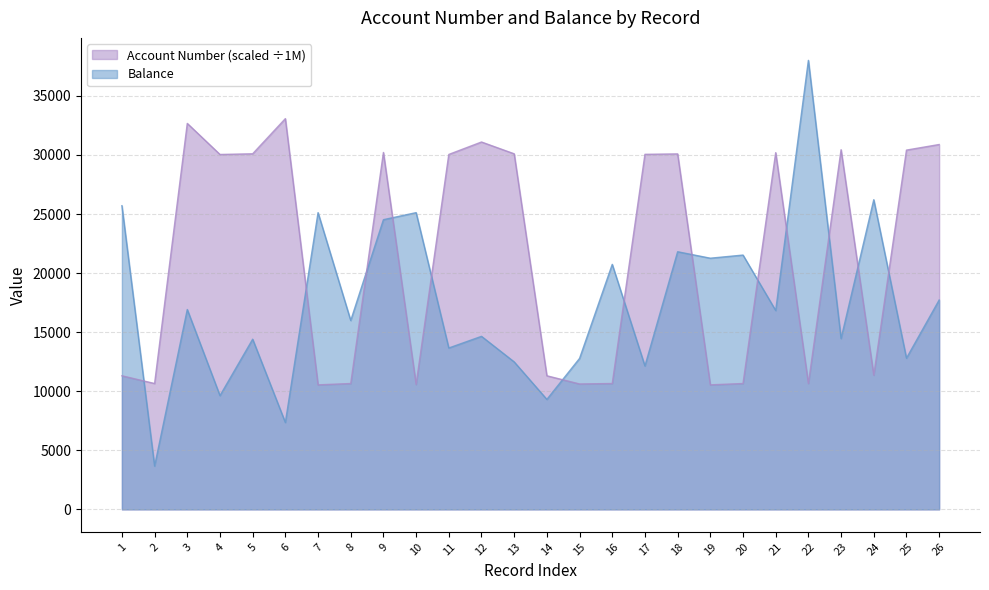

Is it true that Account Number equals 10540.8 at 7?

True